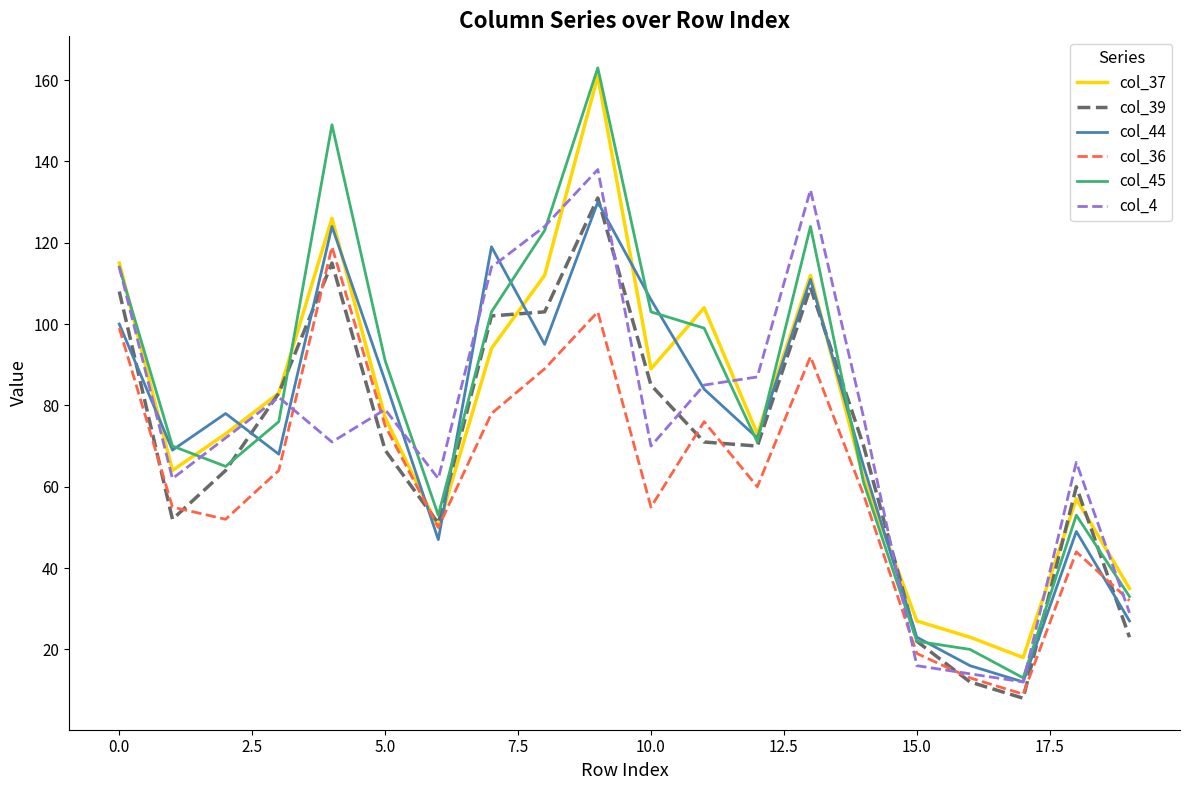

Reading left to right, what are all the values shown in this chart?

col_37: 115	64	73	83	126	77	50	94	112	161	89	104	73	112	62	27	23	18	57	35
col_39: 108	52	64	83	115	69	51	102	103	131	85	71	70	109	70	22	12	8	60	23
col_44: 100	69	78	68	124	86	47	119	95	130	106	84	72	111	65	23	16	12	49	27
col_36: 99	55	52	64	119	75	50	78	89	103	55	76	60	92	58	19	13	9	44	32
col_45: 114	70	65	76	149	91	53	103	123	163	103	99	71	124	61	22	20	13	53	33
col_4: 114	62	72	82	71	79	62	114	124	138	70	85	87	133	77	16	14	12	66	29